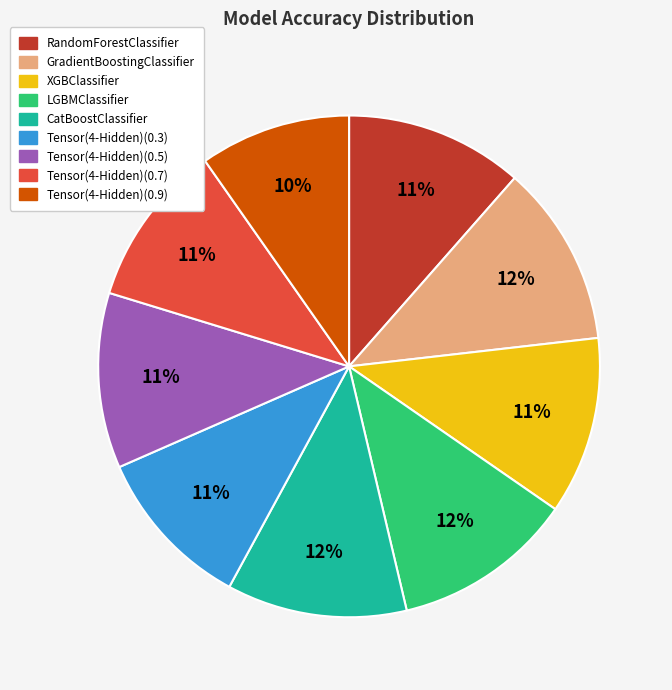

Is there any slice that represents more than half of the pie?

No